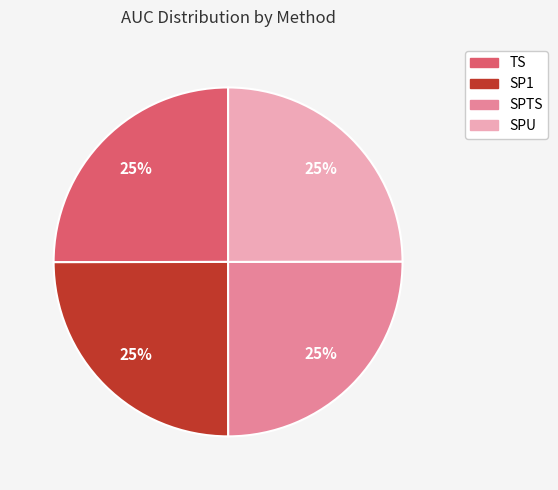

What percentage is the SP1 slice, to the nearest percent?

25%